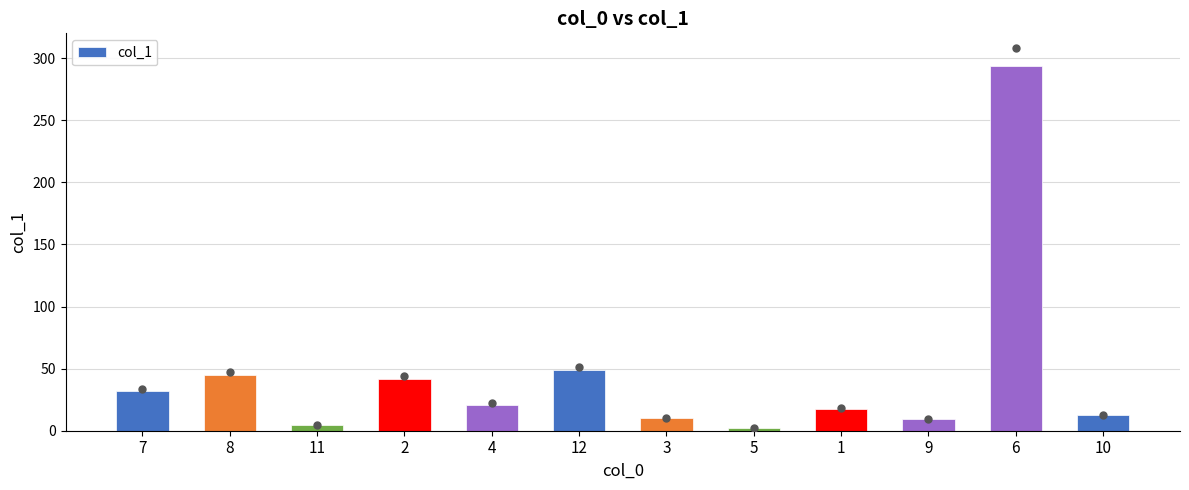

Where is the data nearest to the value 147?

12